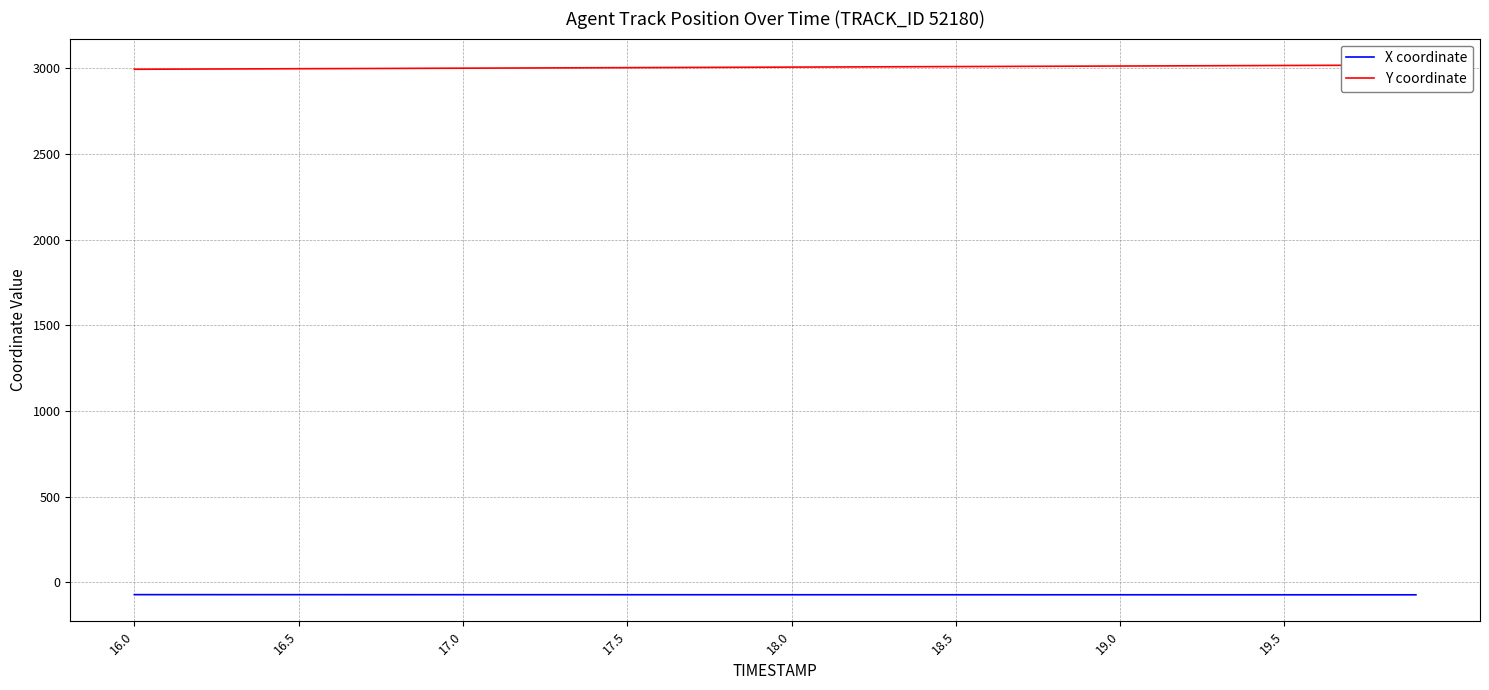

Reading left to right, what are all the values shown in this chart?

X coordinate: -72.4	-72.4	-72.5	-72.5	-72.5	-72.6	-72.6	-72.6	-72.7	-72.7	-72.7	-72.7	-72.8	-72.8	-72.8	-72.9	-72.9	-72.9	-72.9	-72.9	-73.0	-73.0	-73.0	-73.0	-73.0	-73.1	-73.1	-73.1	-73.1	-73.1	-73.2	-73.2	-73.2	-73.2	-73.2	-73.2	-73.3	-73.3	-73.3	-73.3
Y coordinate: 2993.4	2994.0	2994.7	2995.3	2995.9	2996.5	2997.2	2997.8	2998.4	2999.0	2999.7	3000.3	3000.9	3001.6	3002.2	3002.8	3003.4	3004.1	3004.7	3005.3	3005.9	3006.6	3007.2	3007.8	3008.5	3009.1	3009.7	3010.3	3011.0	3011.6	3012.2	3012.9	3013.5	3014.1	3014.8	3015.4	3016.0	3016.6	3017.3	3017.9